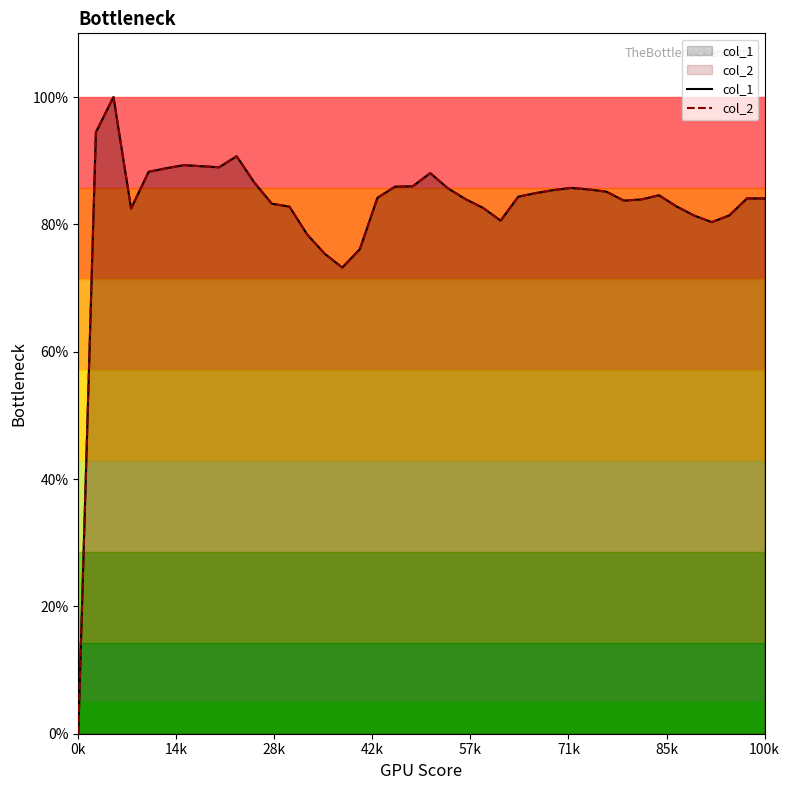

At how many categories does at least one series exceed 8?

39